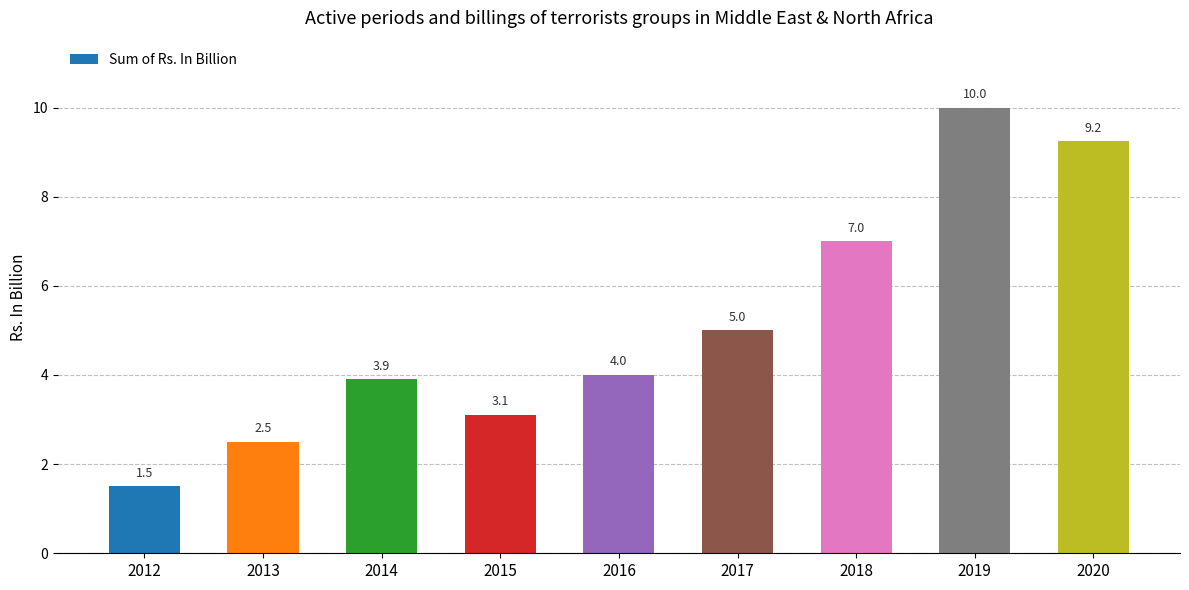

Reading right to left, extract all data points from this chart.

2020=9.2	2019=10.0	2018=7.0	2017=5.0	2016=4.0	2015=3.1	2014=3.9	2013=2.5	2012=1.5